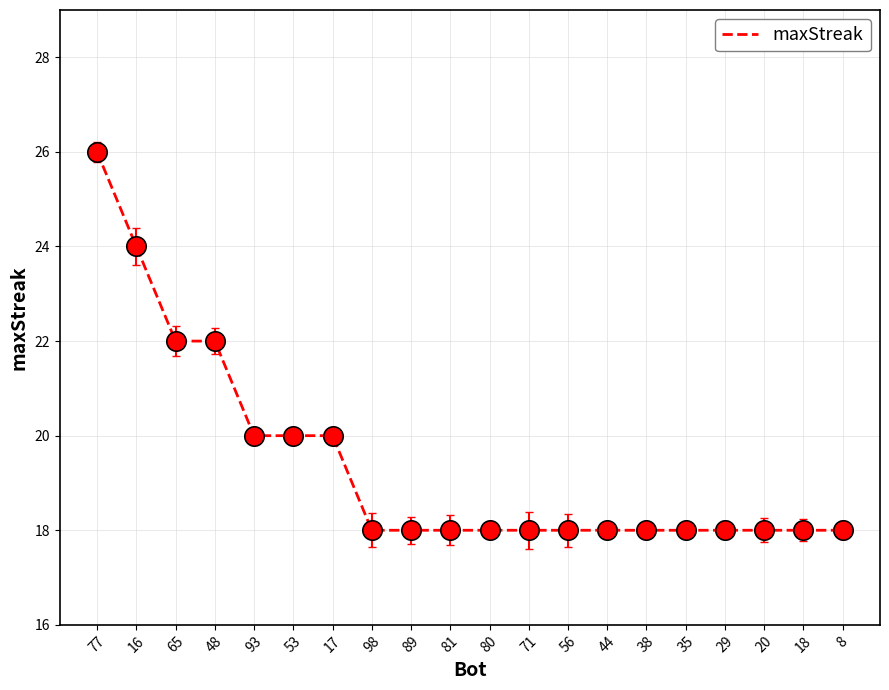

What is the ratio of the value at 71 to the value at 89?

1.0